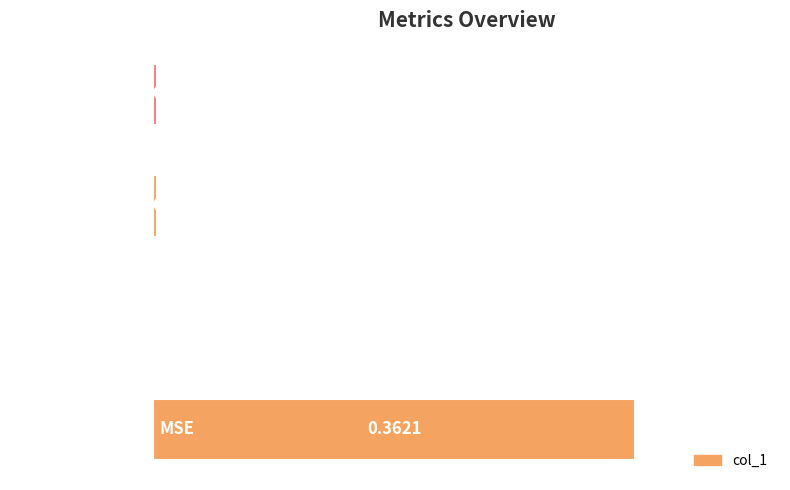

Which has a higher value, Training Time or Inference Time?

Inference Time